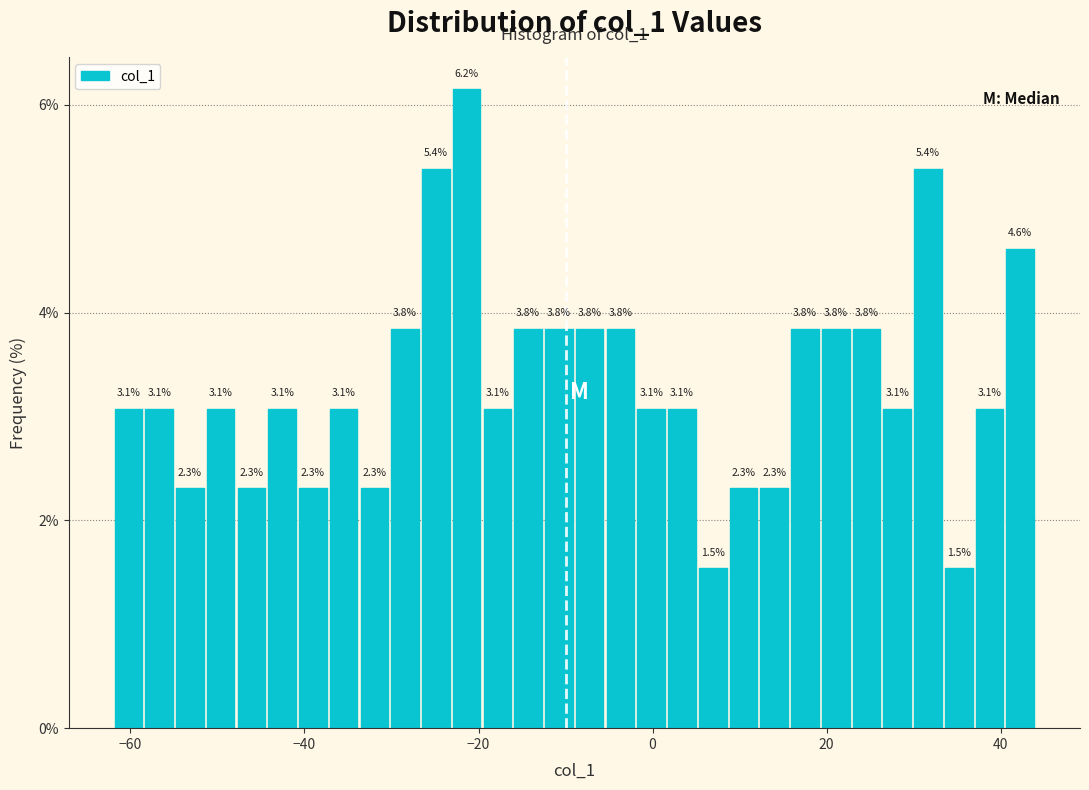

Read against the x-axis, roughly where is the centre of the tallest bar?

-22